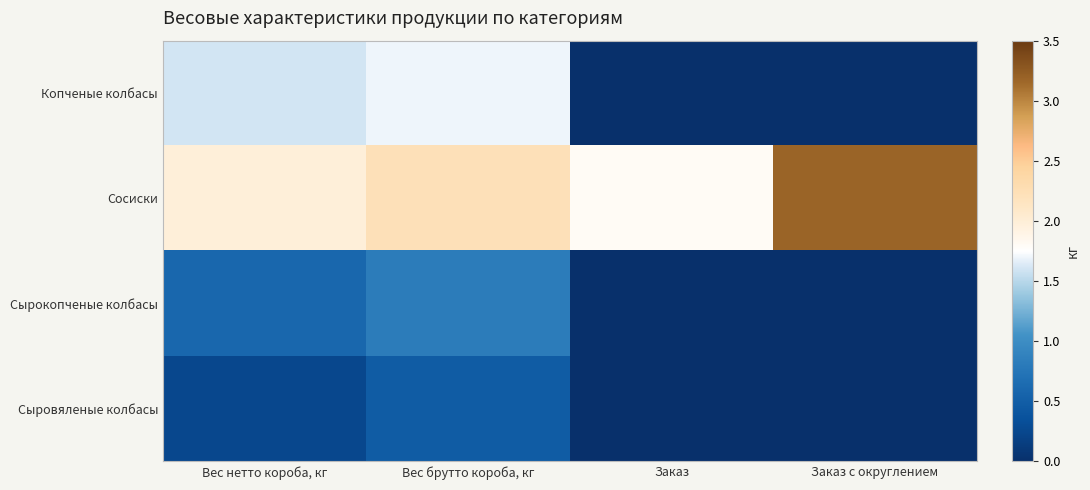

Between Вес нетто короба, кг and Заказ, which series saw the biggest shift?

Копченые колбасы